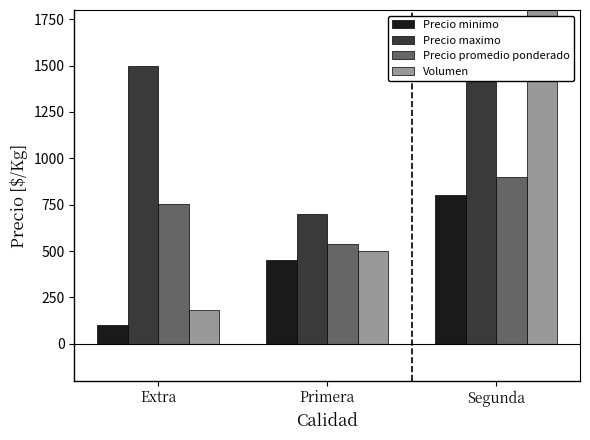

At which label is Precio promedio ponderado closest to 719?

Extra